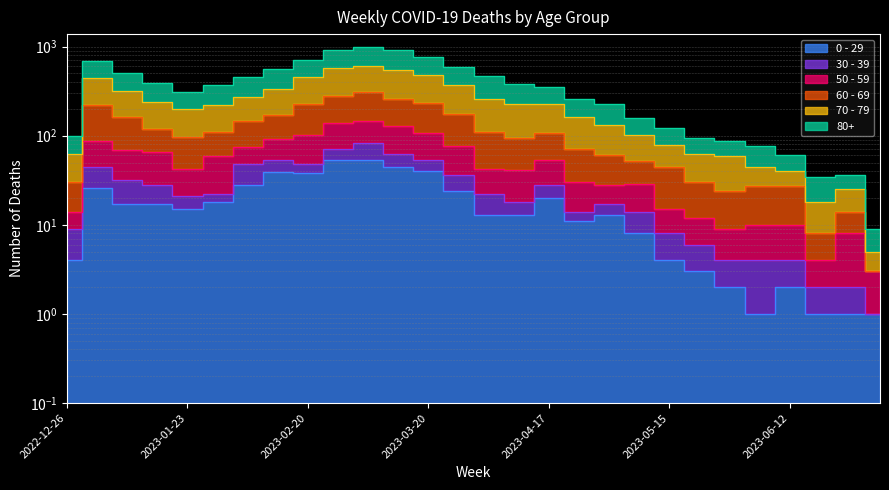

What is the minimum value for 0 - 29?

1